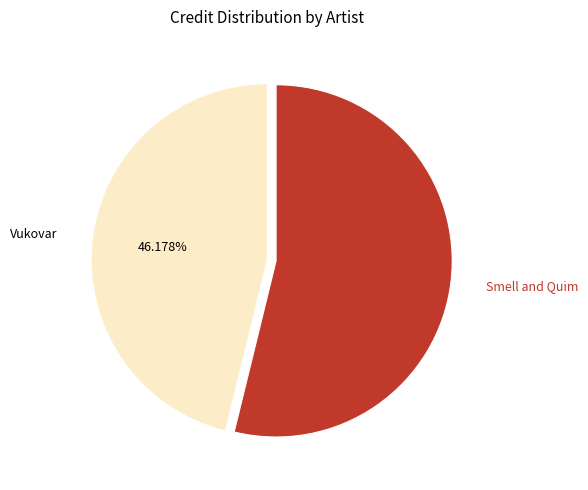

Do Smell and Quim and Vukovar together represent more than half of the pie?

Yes